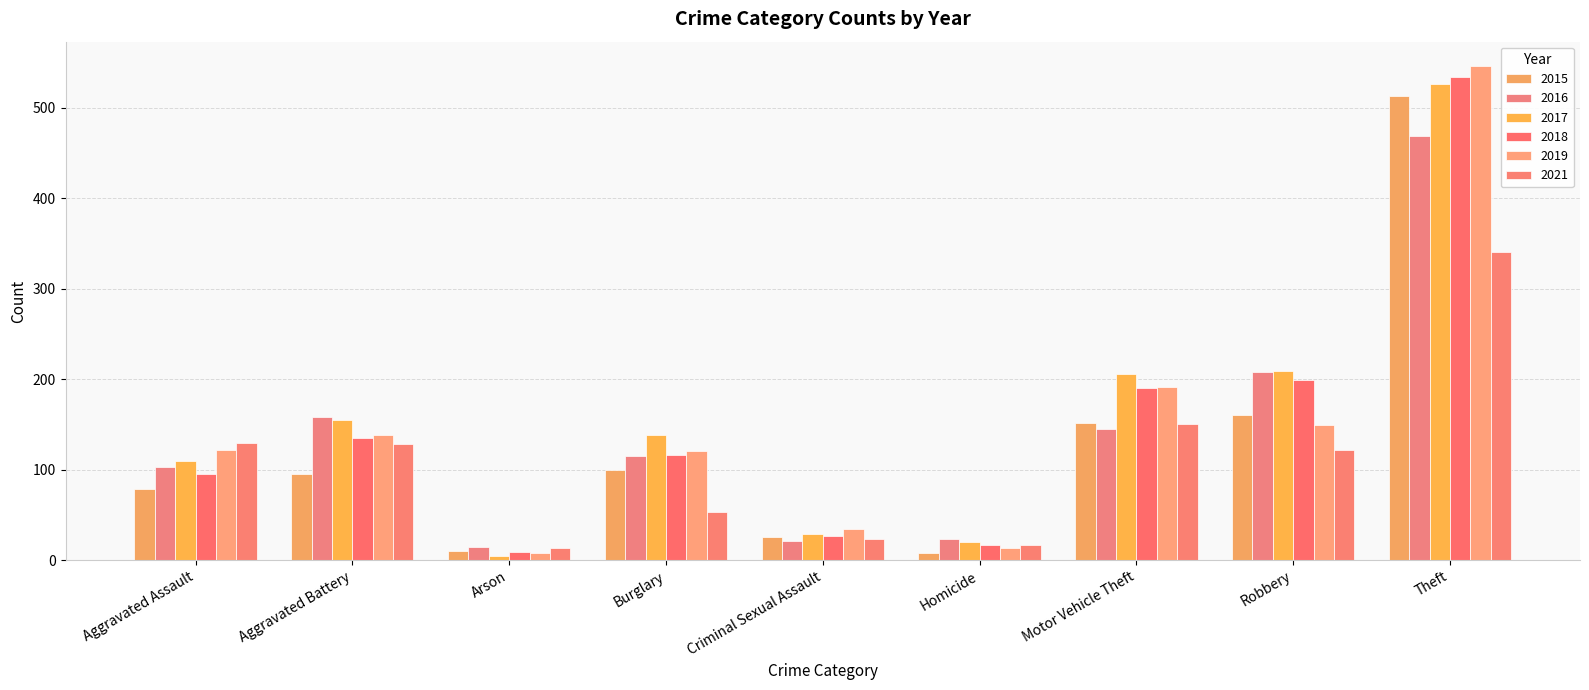

Reading left to right, what are all the values shown in this chart?

2015: Aggravated Assault=79	Aggravated Battery=95	Arson=10	Burglary=100	Criminal Sexual Assault=26	Homicide=8	Motor Vehicle Theft=152	Robbery=161	Theft=513
2016: Aggravated Assault=103	Aggravated Battery=158	Arson=14	Burglary=115	Criminal Sexual Assault=21	Homicide=23	Motor Vehicle Theft=145	Robbery=208	Theft=469
2017: Aggravated Assault=110	Aggravated Battery=155	Arson=5	Burglary=138	Criminal Sexual Assault=29	Homicide=20	Motor Vehicle Theft=206	Robbery=209	Theft=527
2018: Aggravated Assault=95	Aggravated Battery=135	Arson=9	Burglary=116	Criminal Sexual Assault=27	Homicide=17	Motor Vehicle Theft=190	Robbery=199	Theft=534
2019: Aggravated Assault=122	Aggravated Battery=138	Arson=8	Burglary=121	Criminal Sexual Assault=34	Homicide=13	Motor Vehicle Theft=191	Robbery=150	Theft=546
2021: Aggravated Assault=129	Aggravated Battery=128	Arson=13	Burglary=53	Criminal Sexual Assault=23	Homicide=17	Motor Vehicle Theft=151	Robbery=122	Theft=341